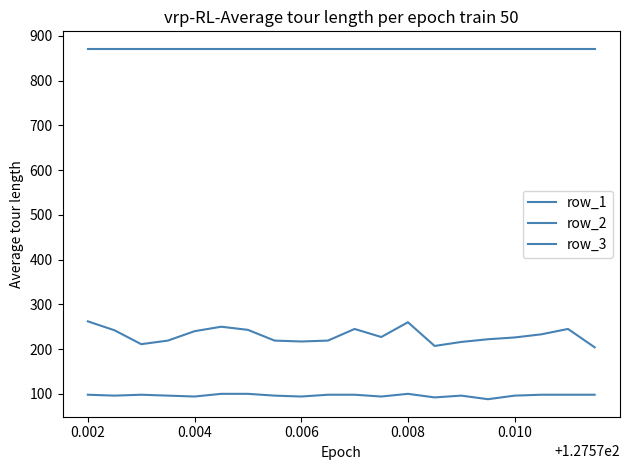

True or false: row_1 and row_2 cross at least once.

False